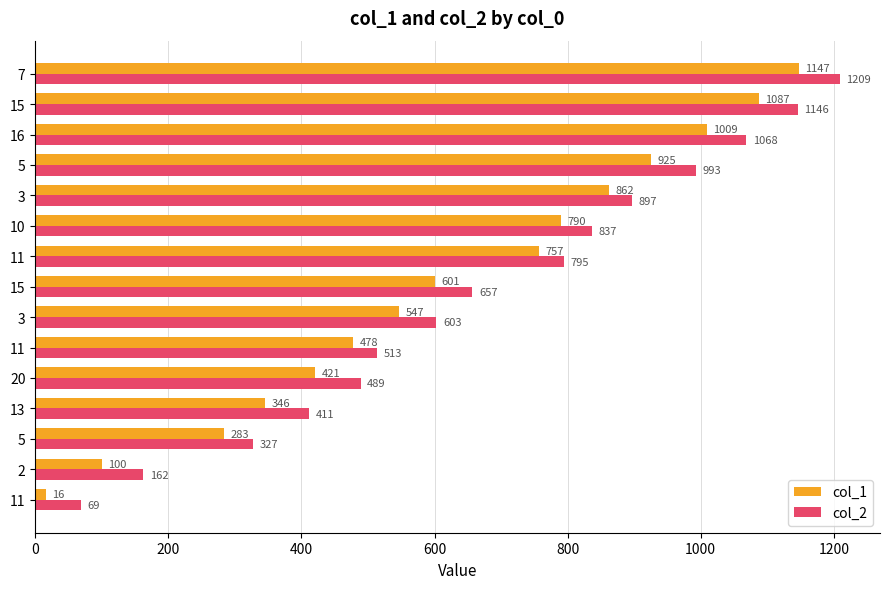

What are all the series names shown in the legend?

col_1, col_2